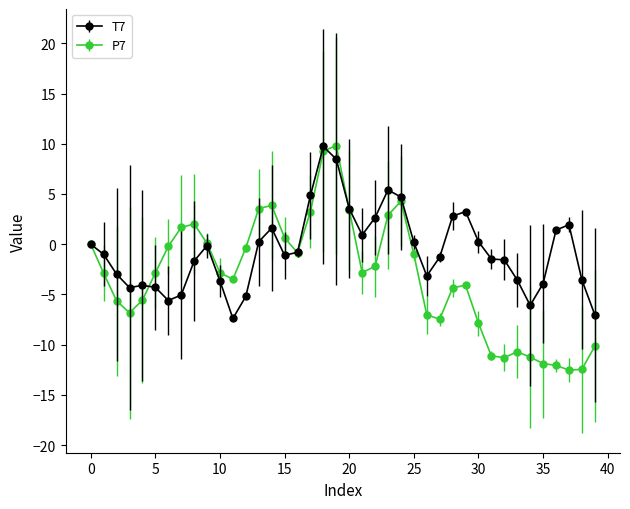

Which series has the largest range (max minus min)?

P7